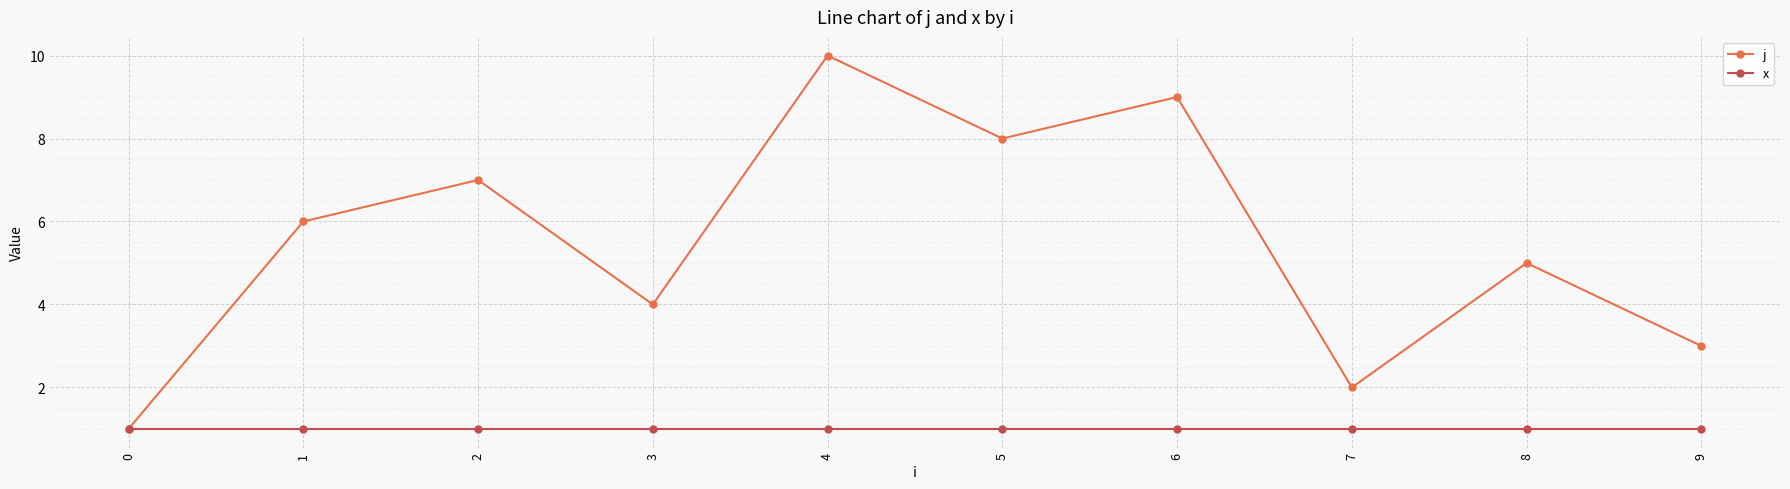

How many lines are shown in the chart?

2